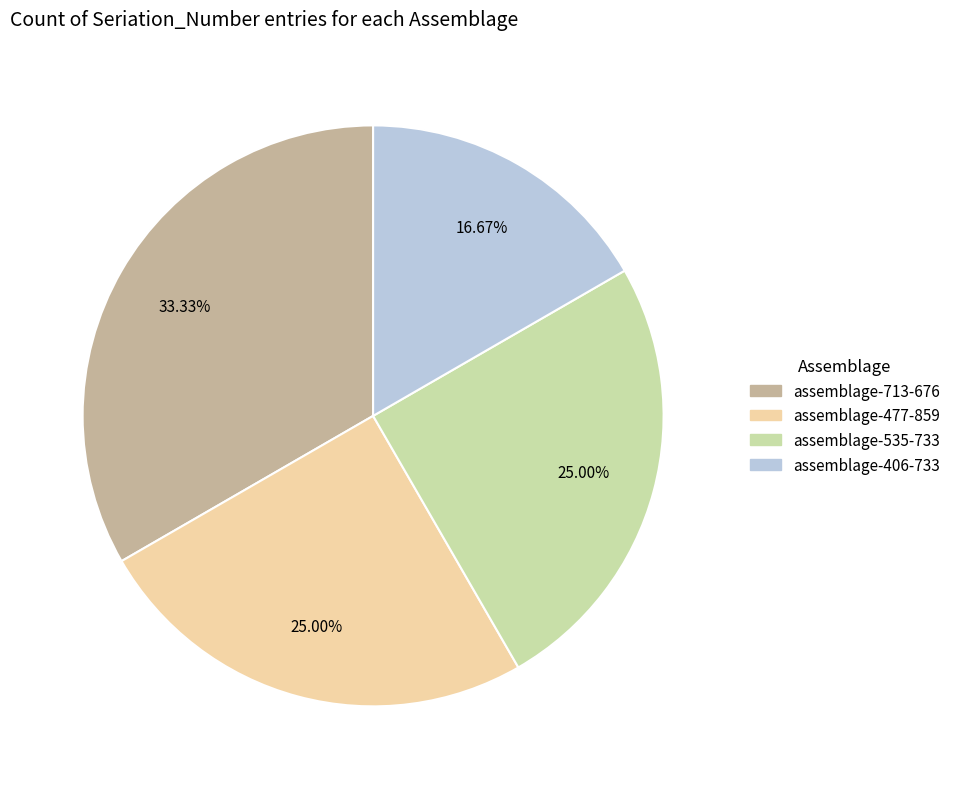

Count the number of slices in the pie.

4